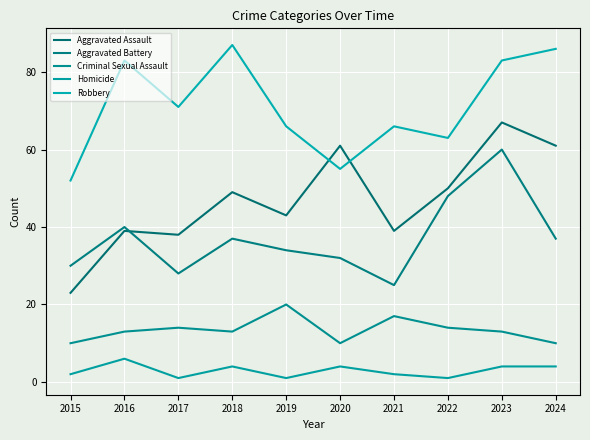

The value of Criminal Sexual Assault at 2021 is 25. True or false?

False